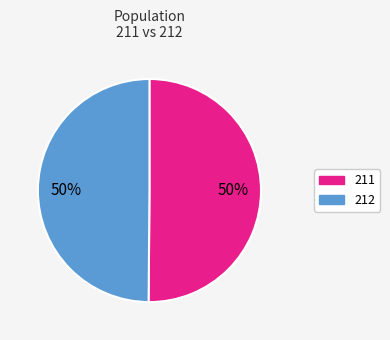

How many segments does this pie chart have?

2